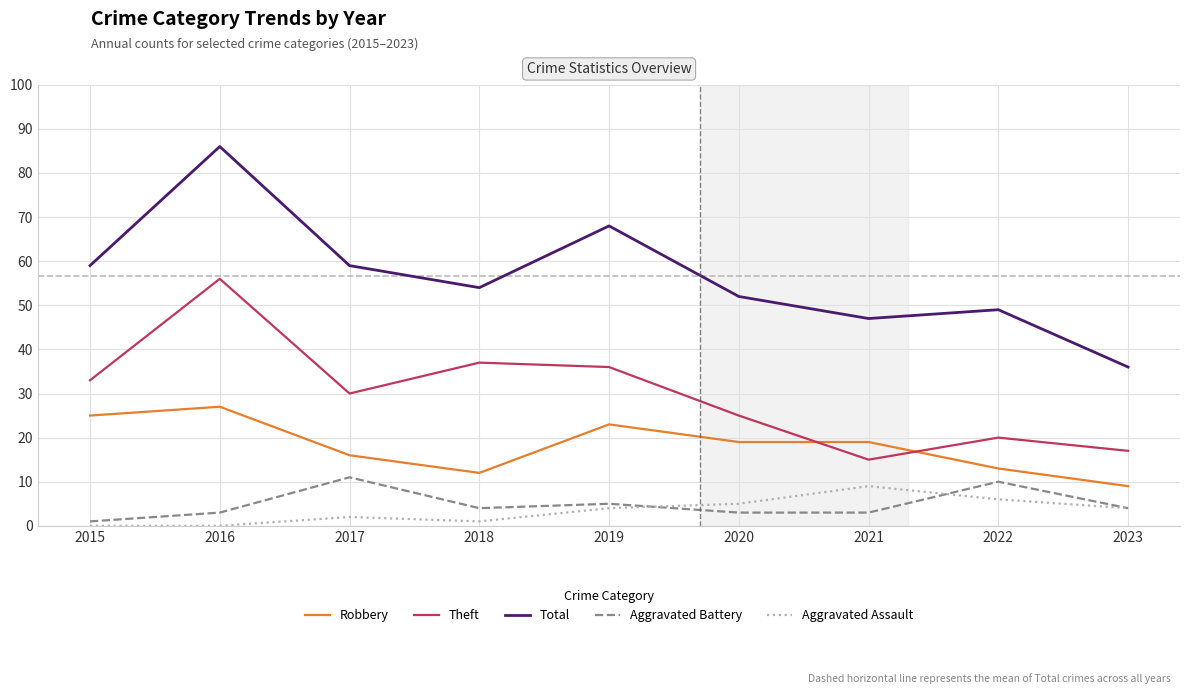

Which series changed the most between 2018 and 2019?

Total